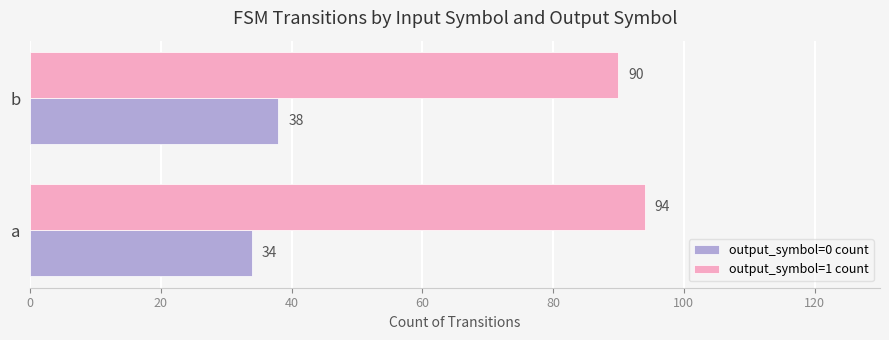

Count the number of categories in the chart.

2